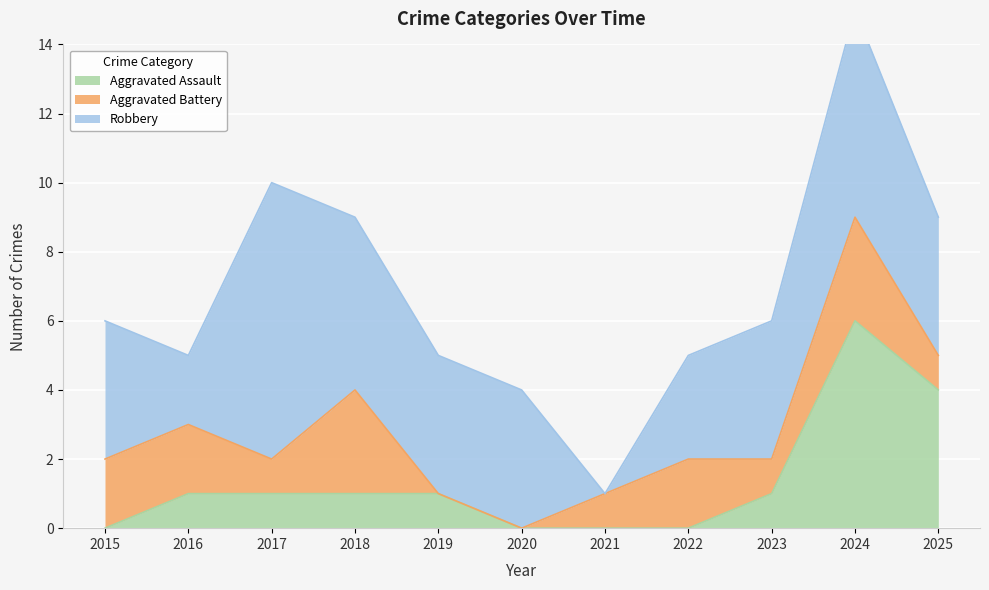

True or false: Aggravated Battery and Robbery intersect in this chart.

True